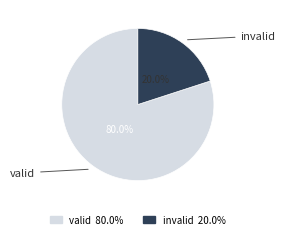

What percentage is NOT represented by valid?

20.0%